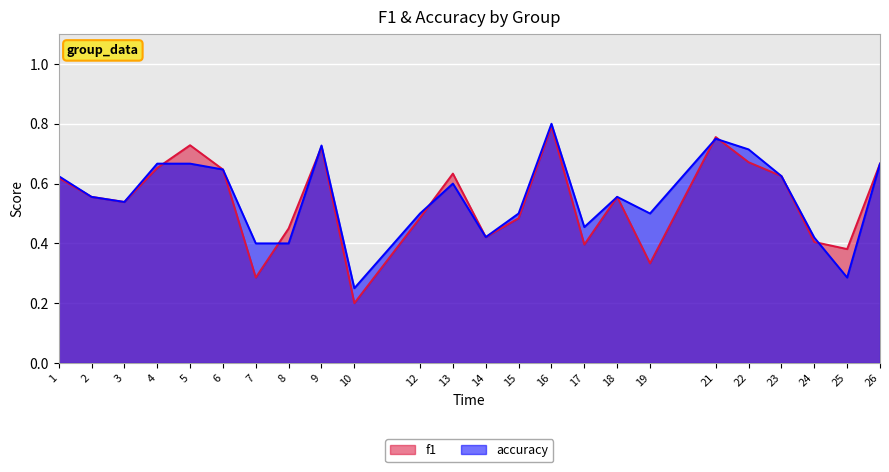

Which series has the largest total across all categories?

accuracy